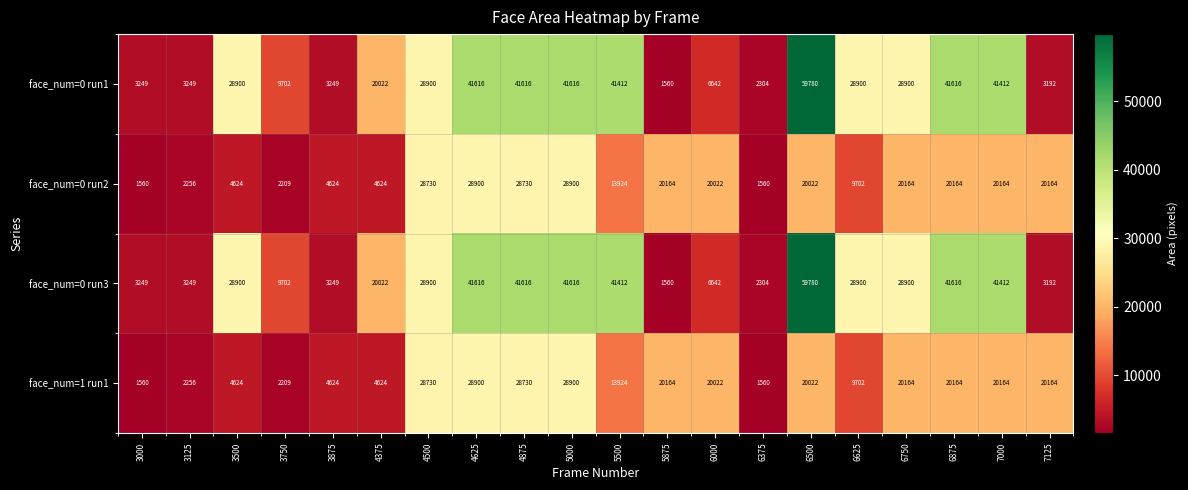

The face_num=0 run2 series shows 1668 at 3500. True or false?

False